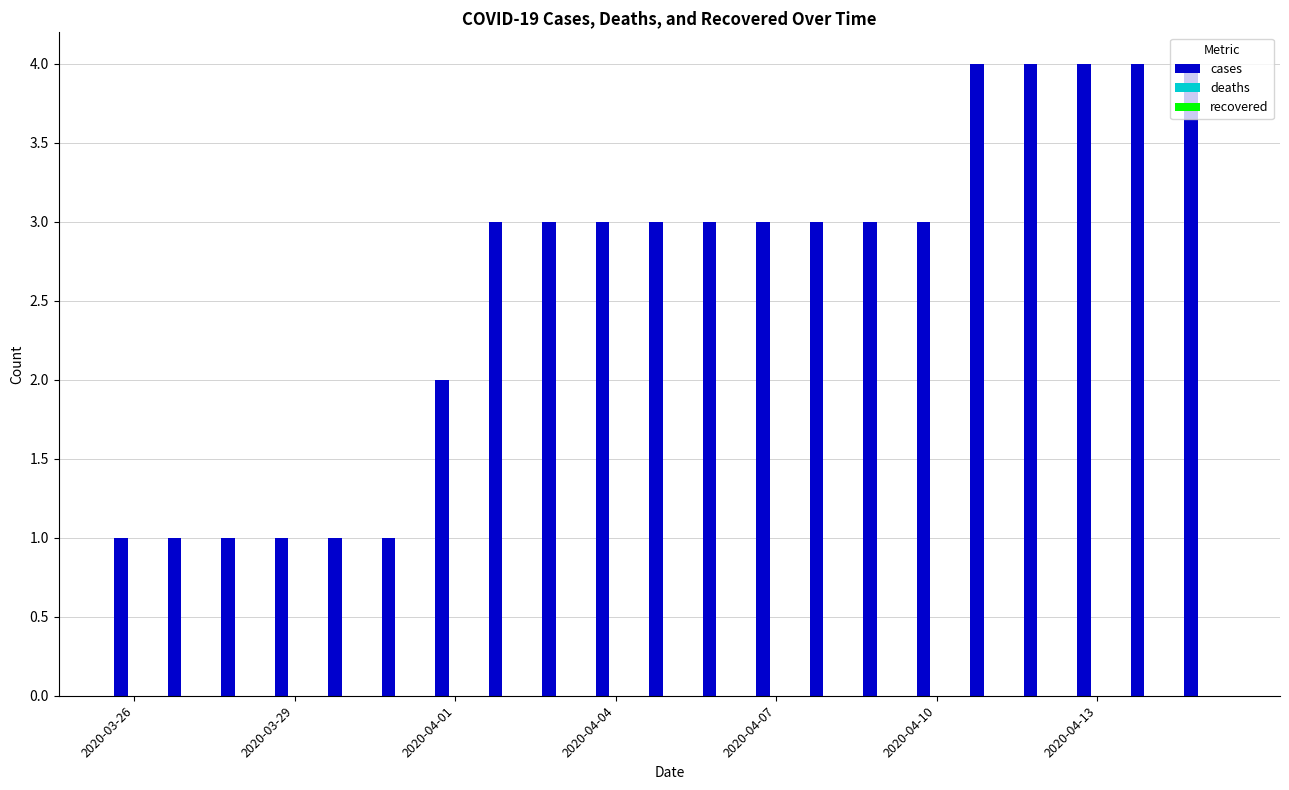

What is the value of the 7th bar from the left?

2